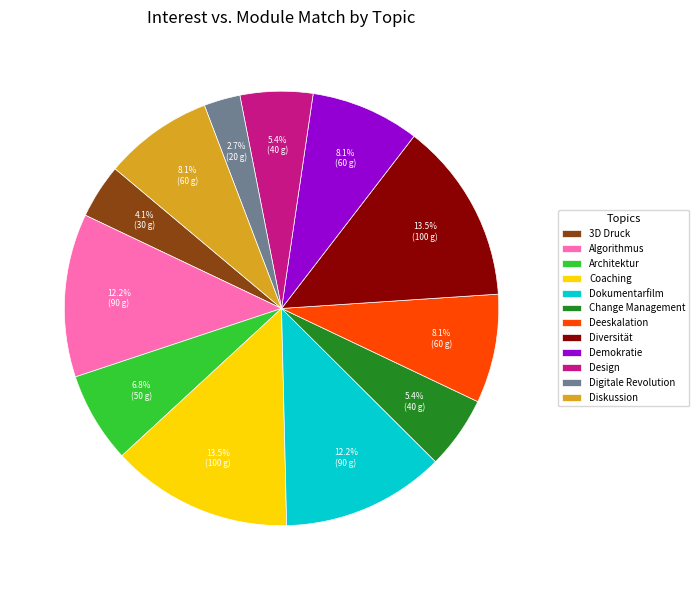

To the nearest percent, what is the difference between the largest and smallest slice percentages?

11%